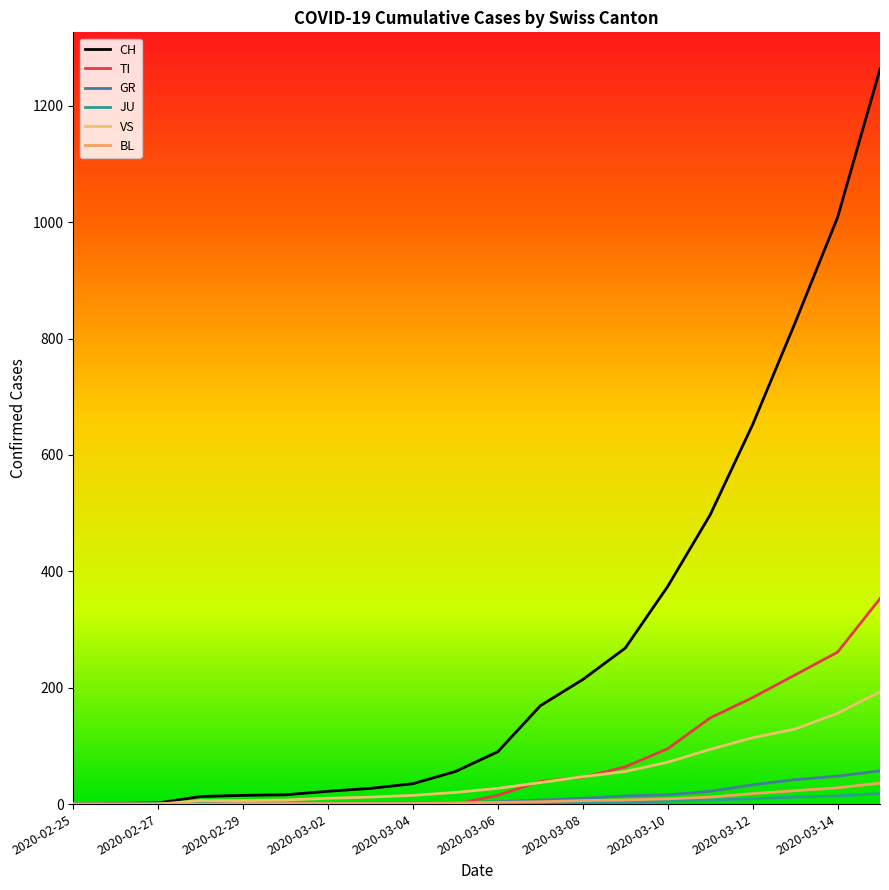

How many lines are shown in the chart?

6